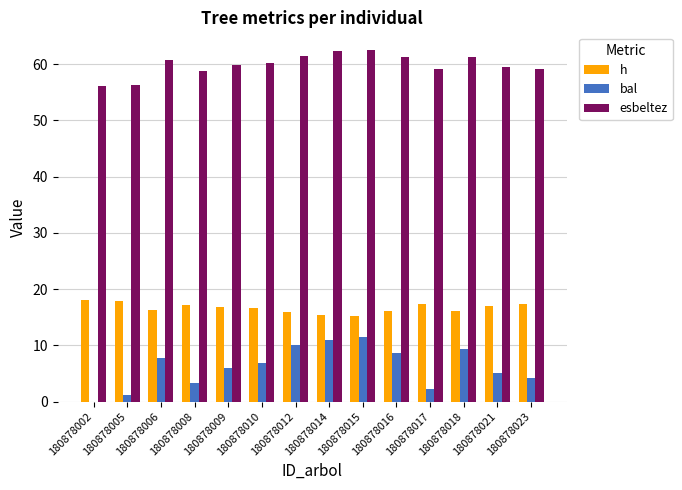

Does the chart contain stacked bars?

No